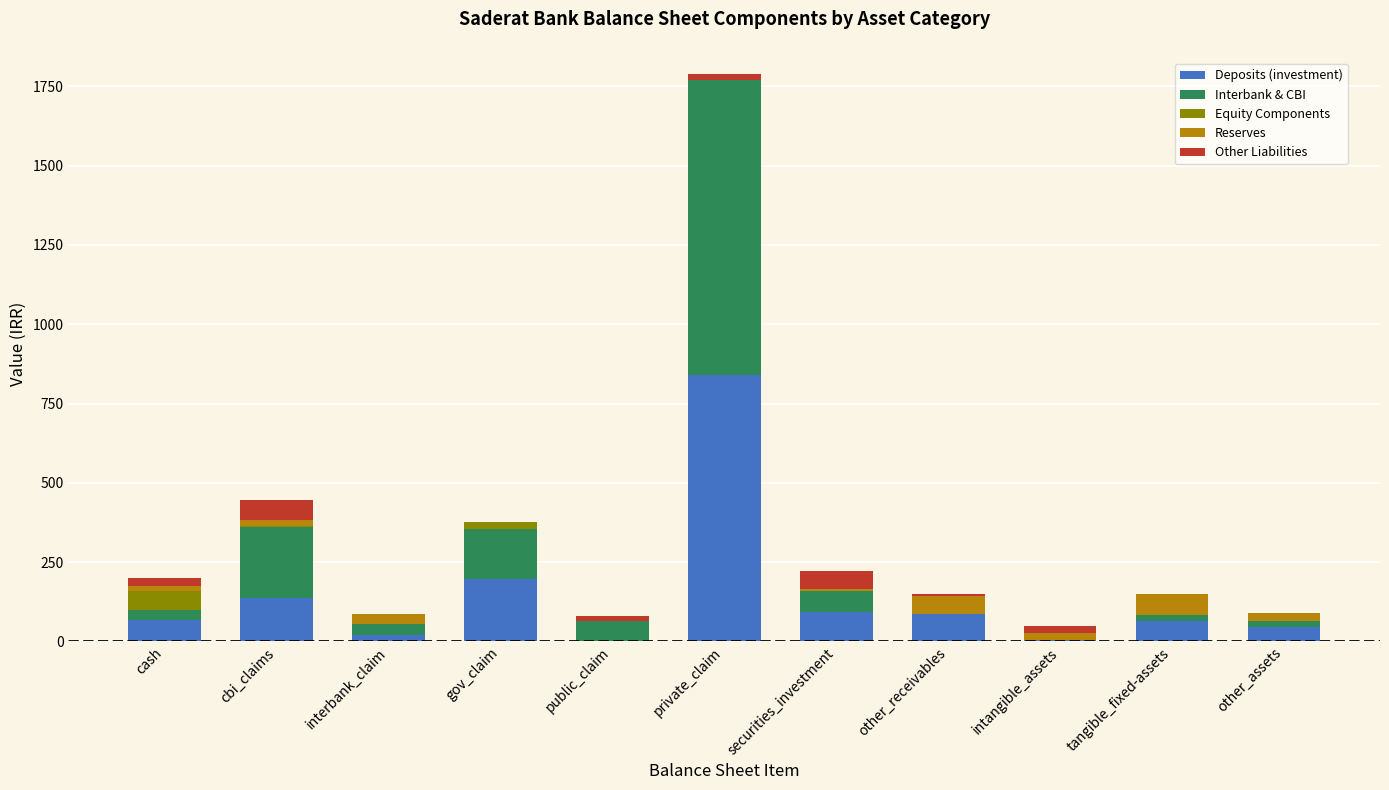

What is the highest value of the Deposits (investment) series?

840.9